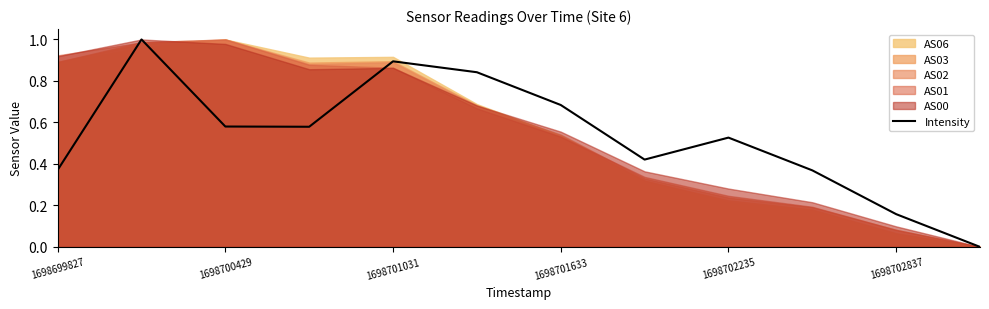

What is the difference between the second highest and minimum values?

0.9